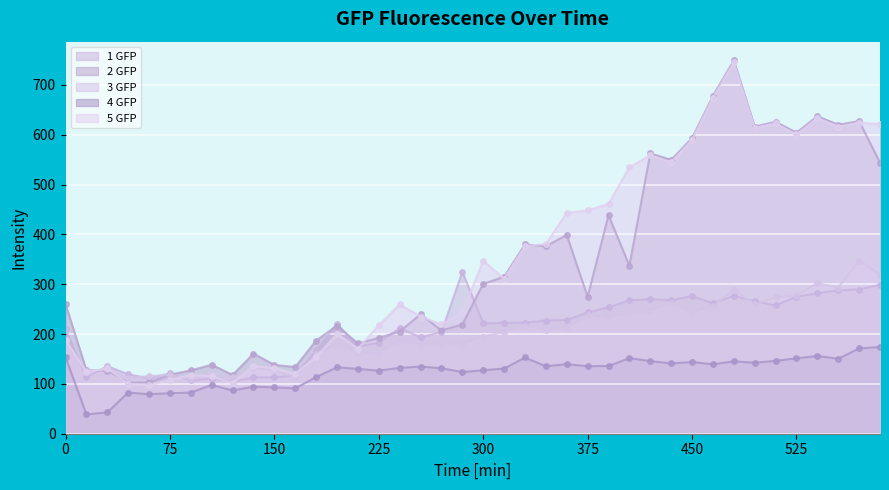

How many lines are shown in the chart?

5